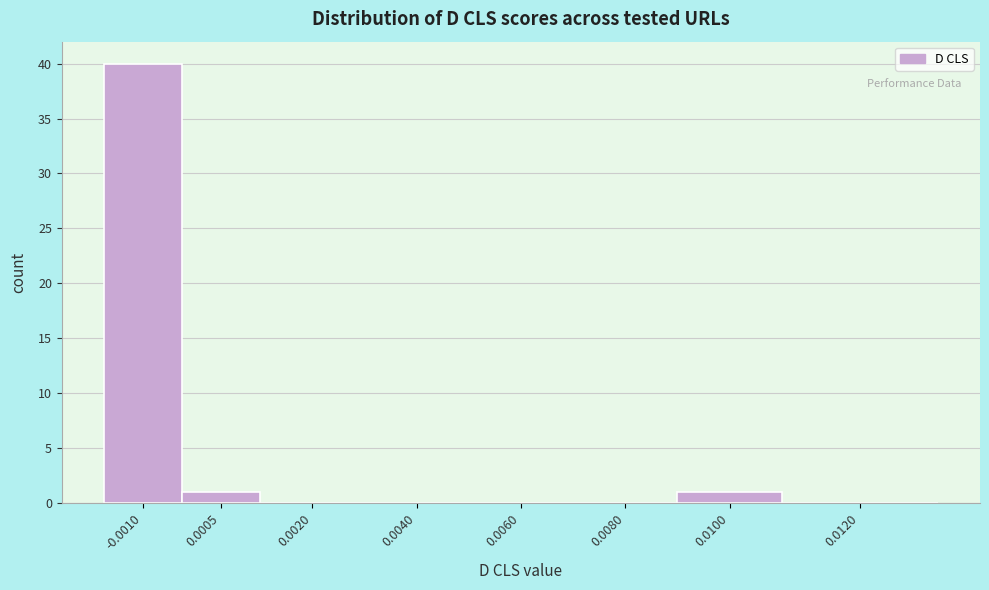

Reading left to right, list all the values displayed in this chart.

-0.0010=40	0.0005=1	0.0020=0	0.0040=0	0.0060=0	0.0080=0	0.0100=1	0.0120=0